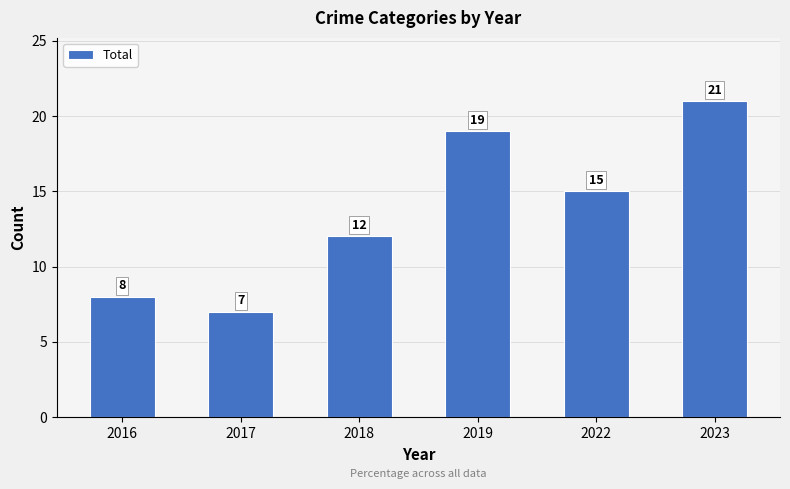

Where does the data first go above 15?

2019